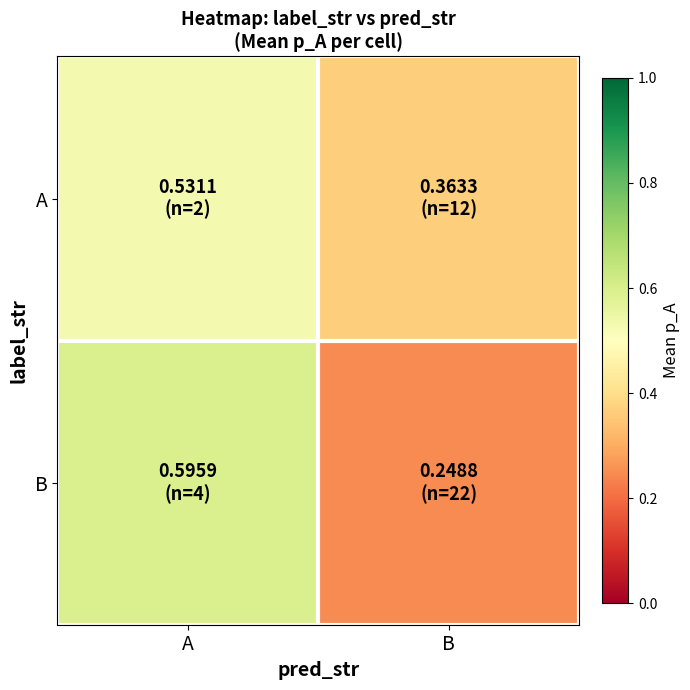

What is the spread (max minus min) of values at B?

0.1